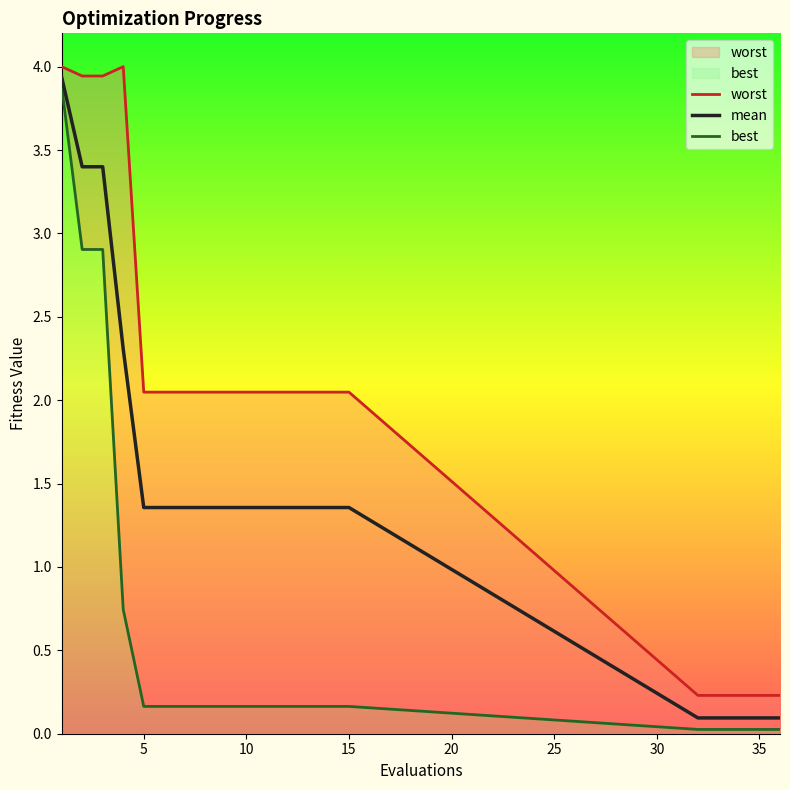

Rank the series by their average value, from lowest to highest.

best, mean, worst